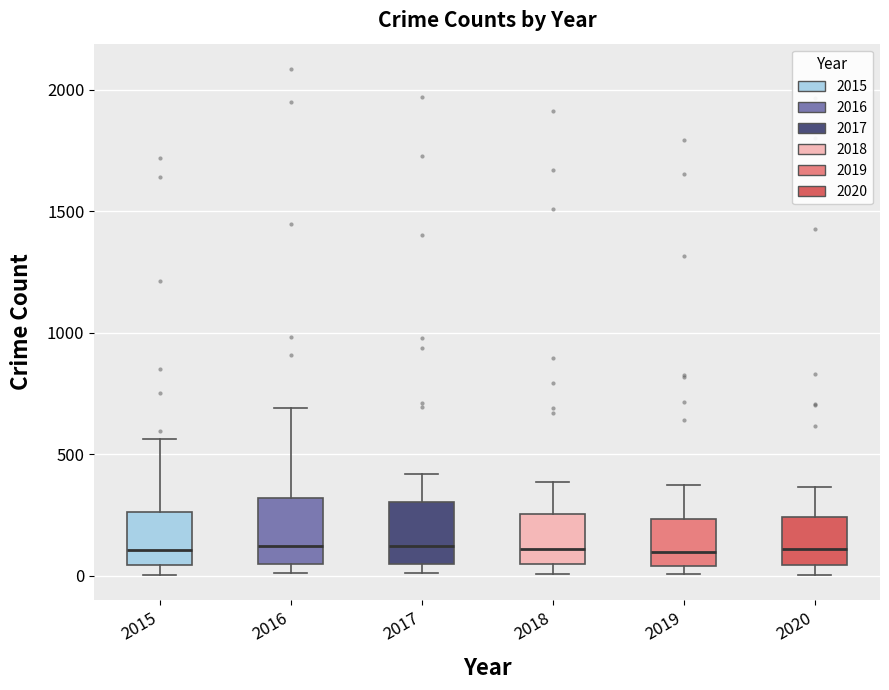

Where is the lower edge of the box at x = 2015 on the y-axis? The values are not printed on the chart, so give them approximately, as read against the axis.

50